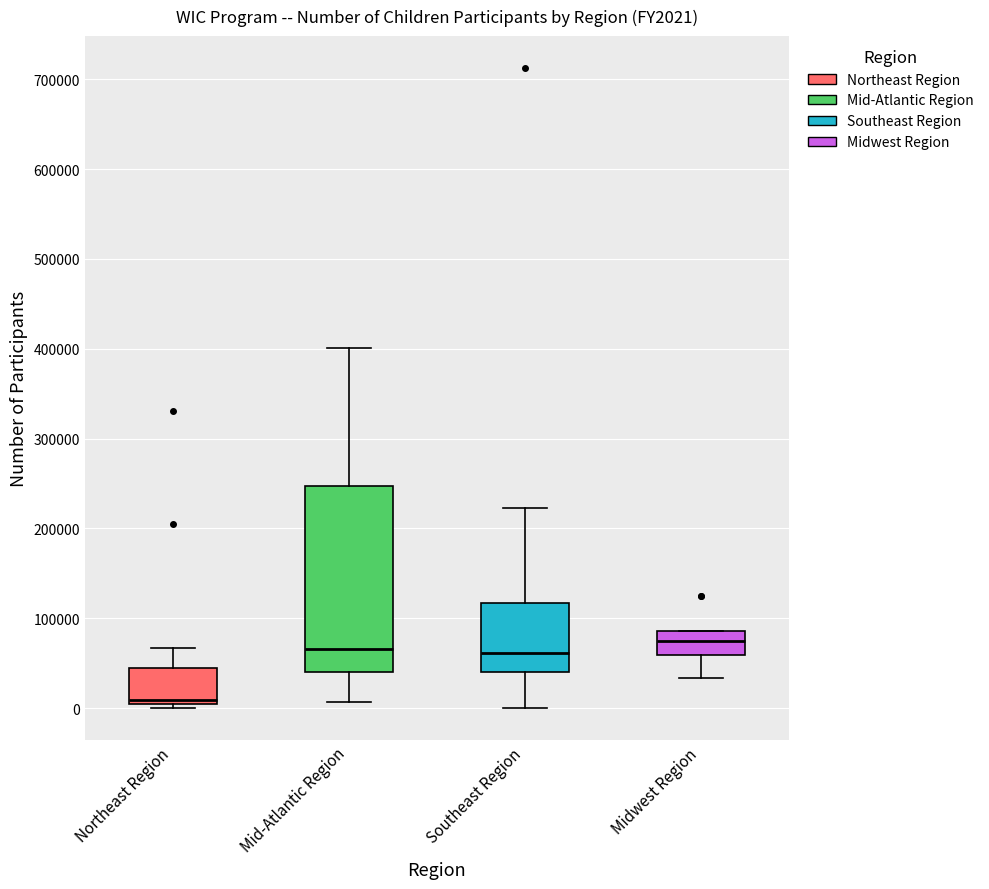

Reading left to right, read every box against the y-axis: the position of its median line, the range the box covers, and the ends of its whiskers. The values are not printed on the chart, so give them approximately, as read against the axis.

Northeast Region: median 10000, box 0 to 50000, whiskers 0 (just below the box's lower edge) to 70000
Mid-Atlantic Region: median 70000, box 40000 to 250000, whiskers 10000 to 400000
Southeast Region: median 60000, box 40000 to 120000, whiskers 0 to 220000
Midwest Region: median 70000, box 60000 to 90000, whiskers 30000 to 90000